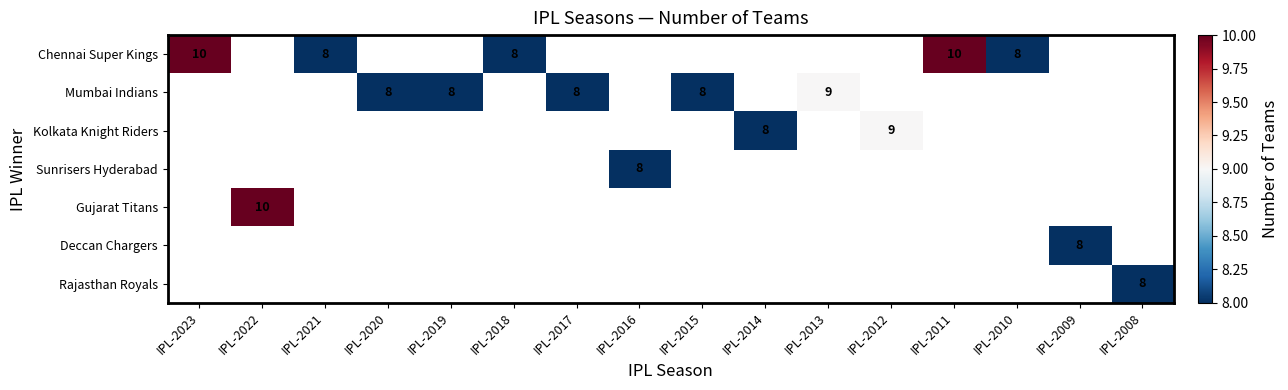

List the series in order of their peak value, highest first.

Chennai Super Kings, Mumbai Indians, Kolkata Knight Riders, Sunrisers Hyderabad, Gujarat Titans, Deccan Chargers, Rajasthan Royals